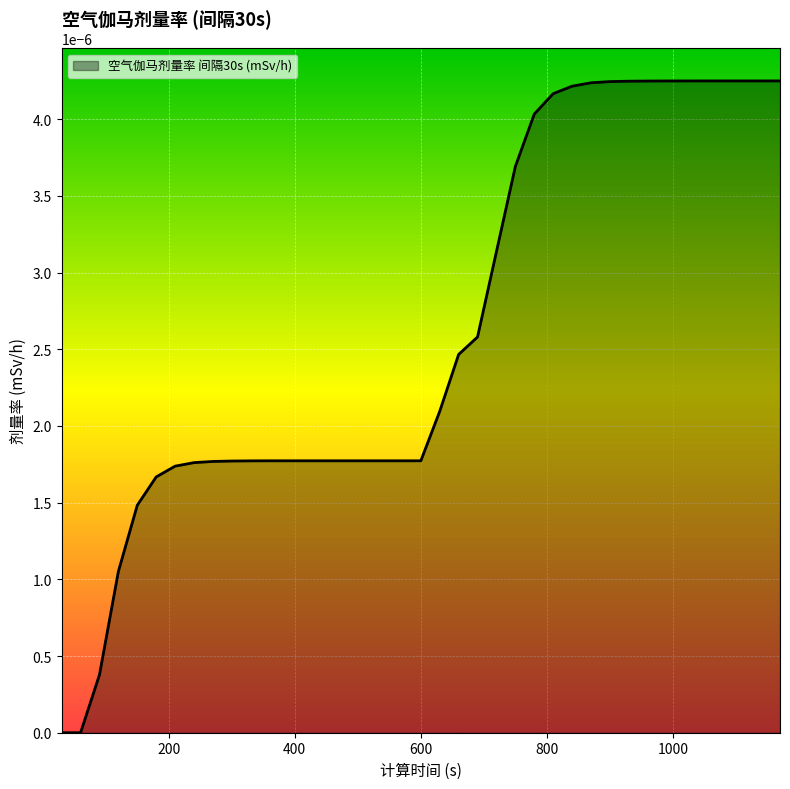

Is this an area chart (filled region under the line)?

Yes